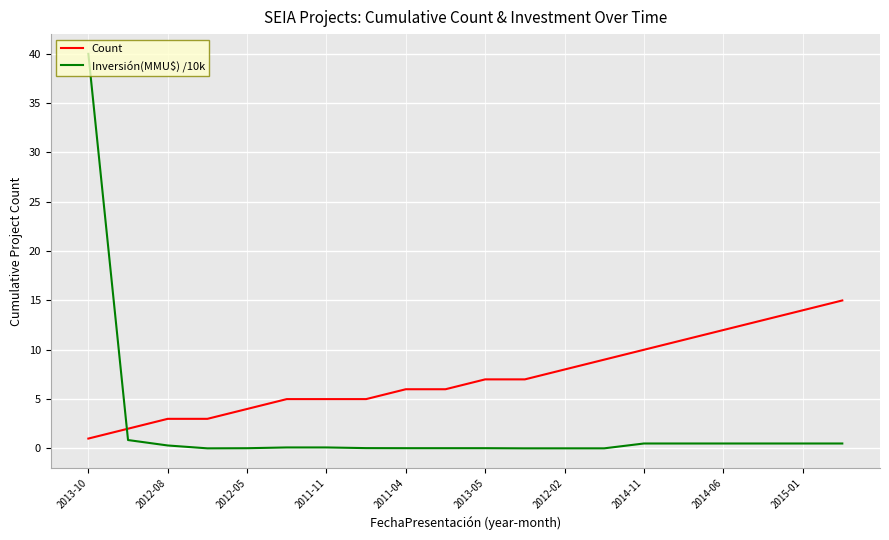

Which series has the largest total across all categories?

Count